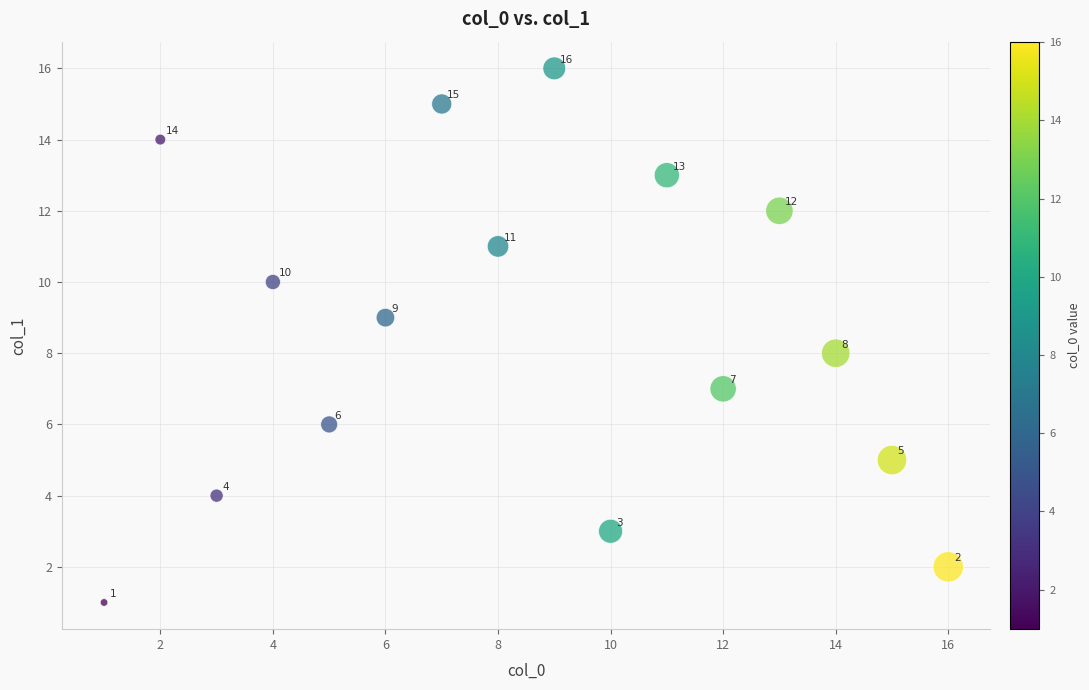

What is the range of Y values (max minus min)?

15